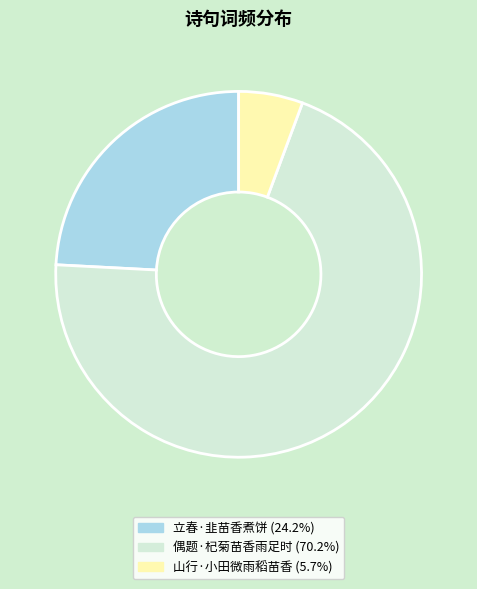

What is the majority slice?

偶题·杞菊苗香雨足时